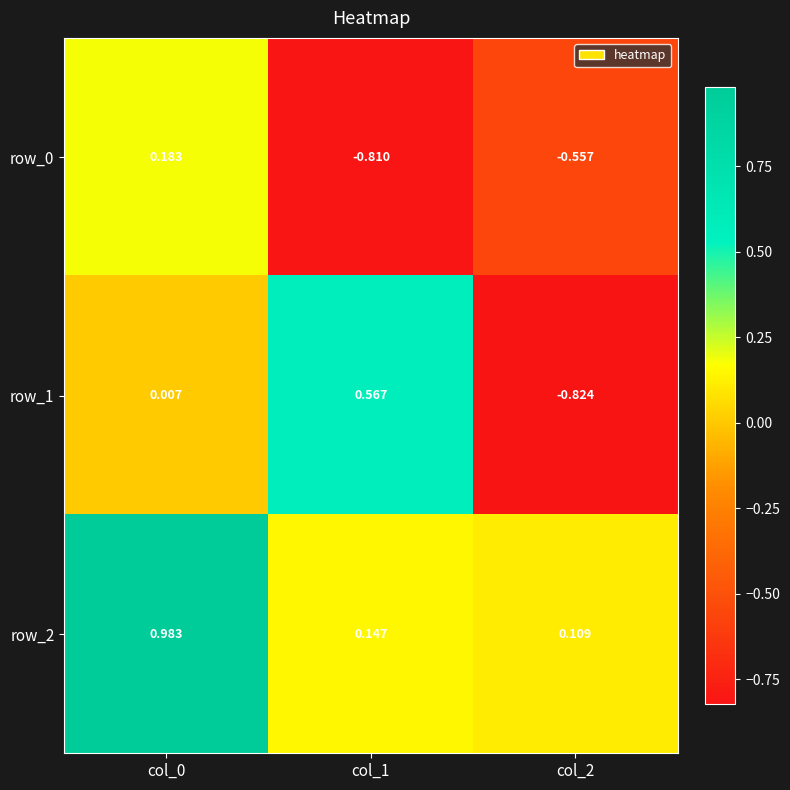

Is the value of row_2 at col_1 greater than the value of row_1 at col_2?

Yes